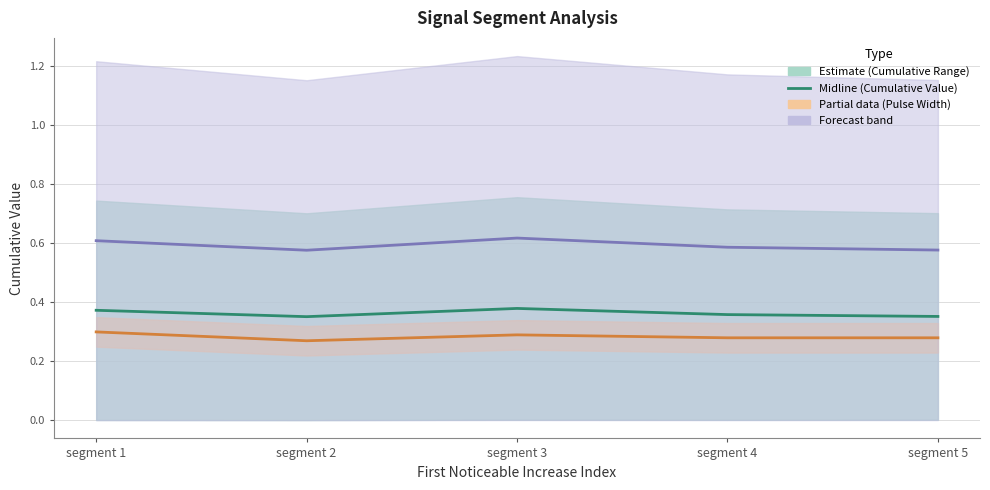

Which has a higher value, segment 4 or segment 2?

segment 4